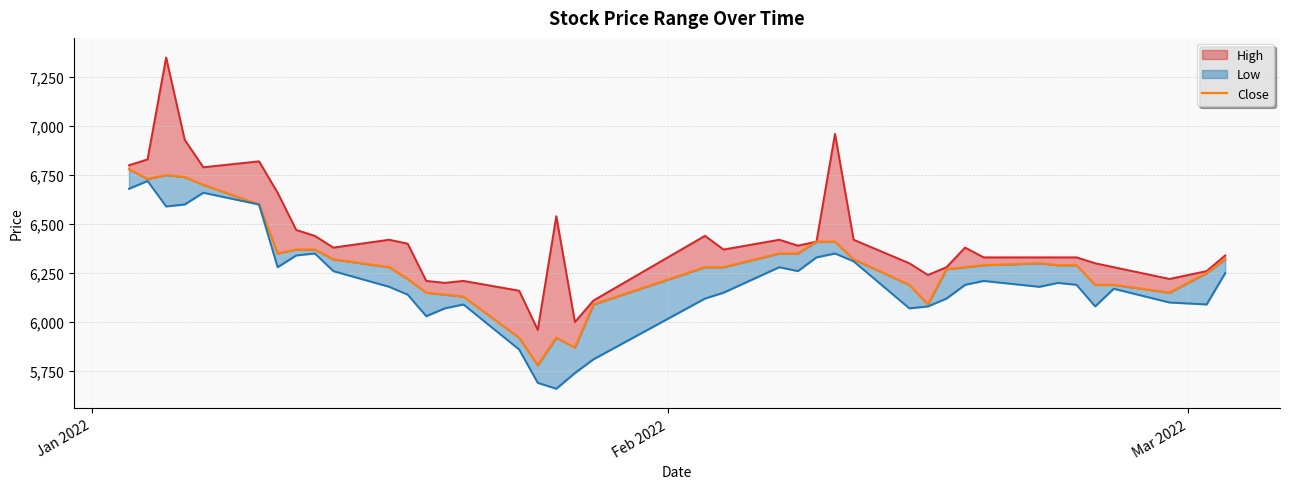

How many values are below 6290?

20